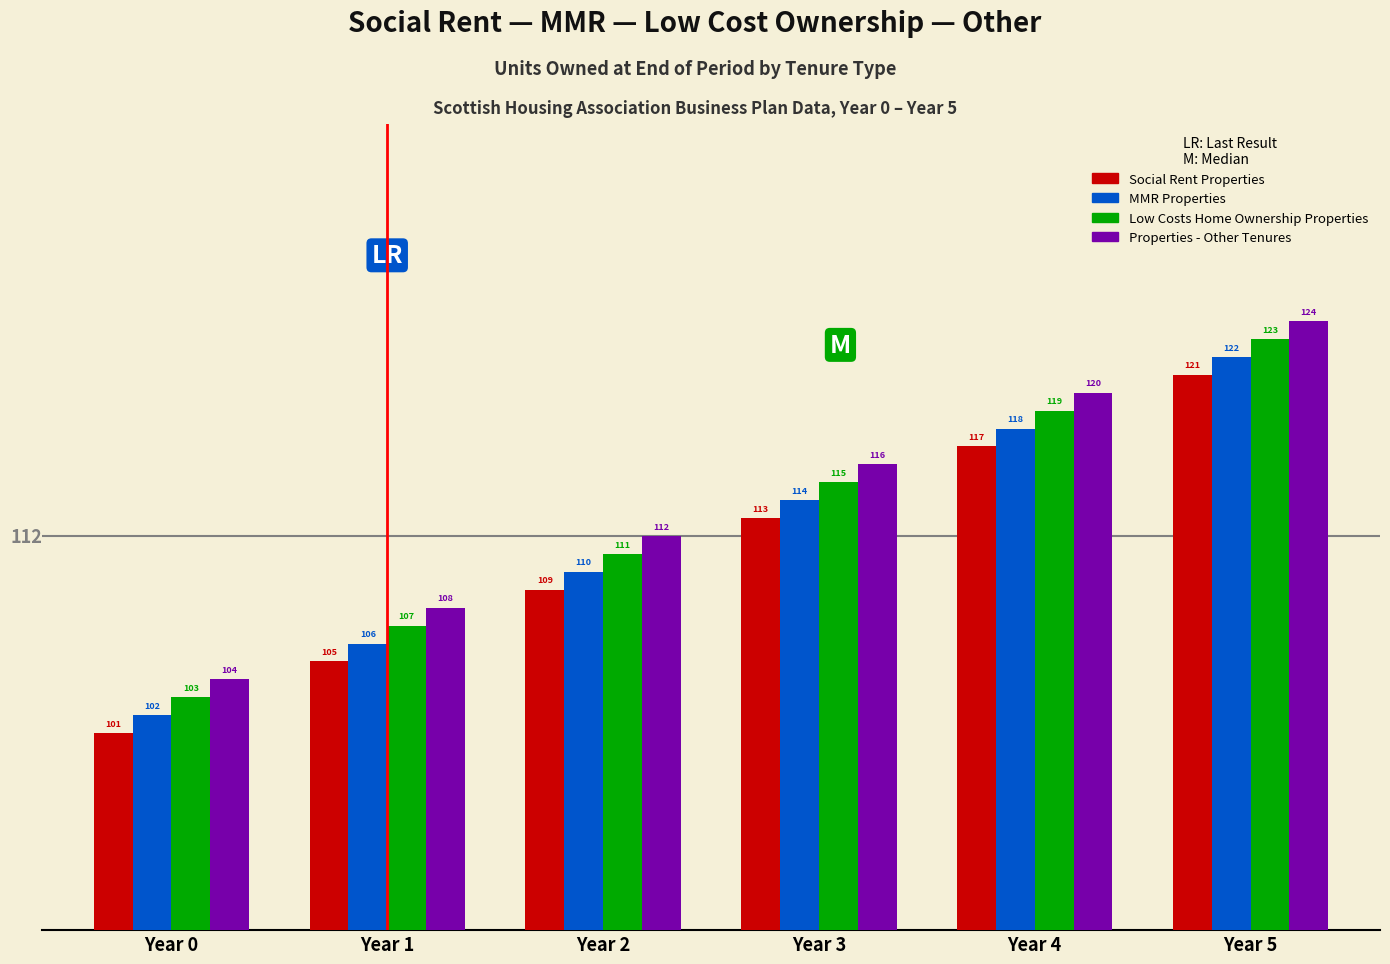

Reading left to right, transcribe all the data shown in this chart.

Social Rent Properties: 101	105	109	113	117	121
MMR Properties: 102	106	110	114	118	122
Low Costs Home Ownership Properties: 103	107	111	115	119	123
Properties - Other Tenures: 104	108	112	116	120	124